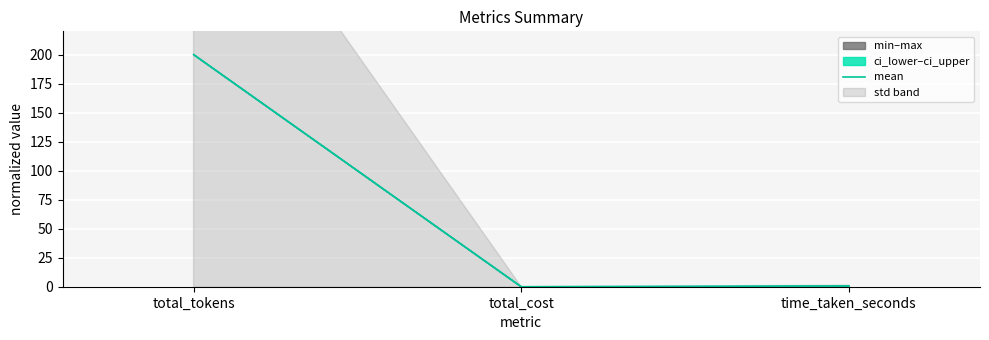

Rank the categories by value from highest to lowest.

total_tokens, time_taken_seconds, total_cost